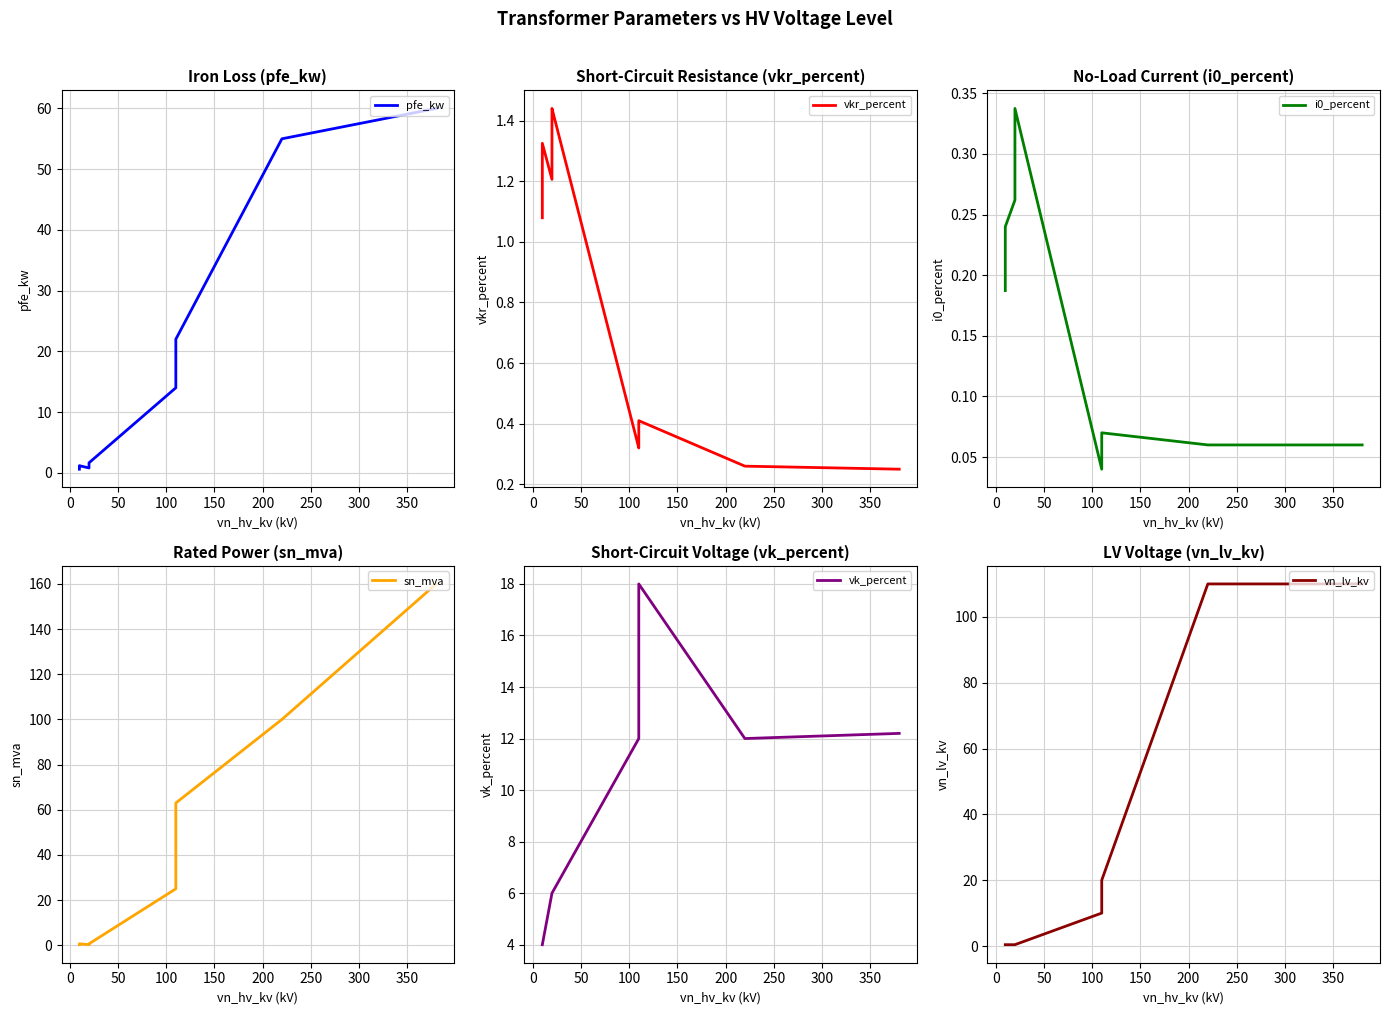

Is the value of i0_percent at 10 greater than the value of vkr_percent at 150?

No